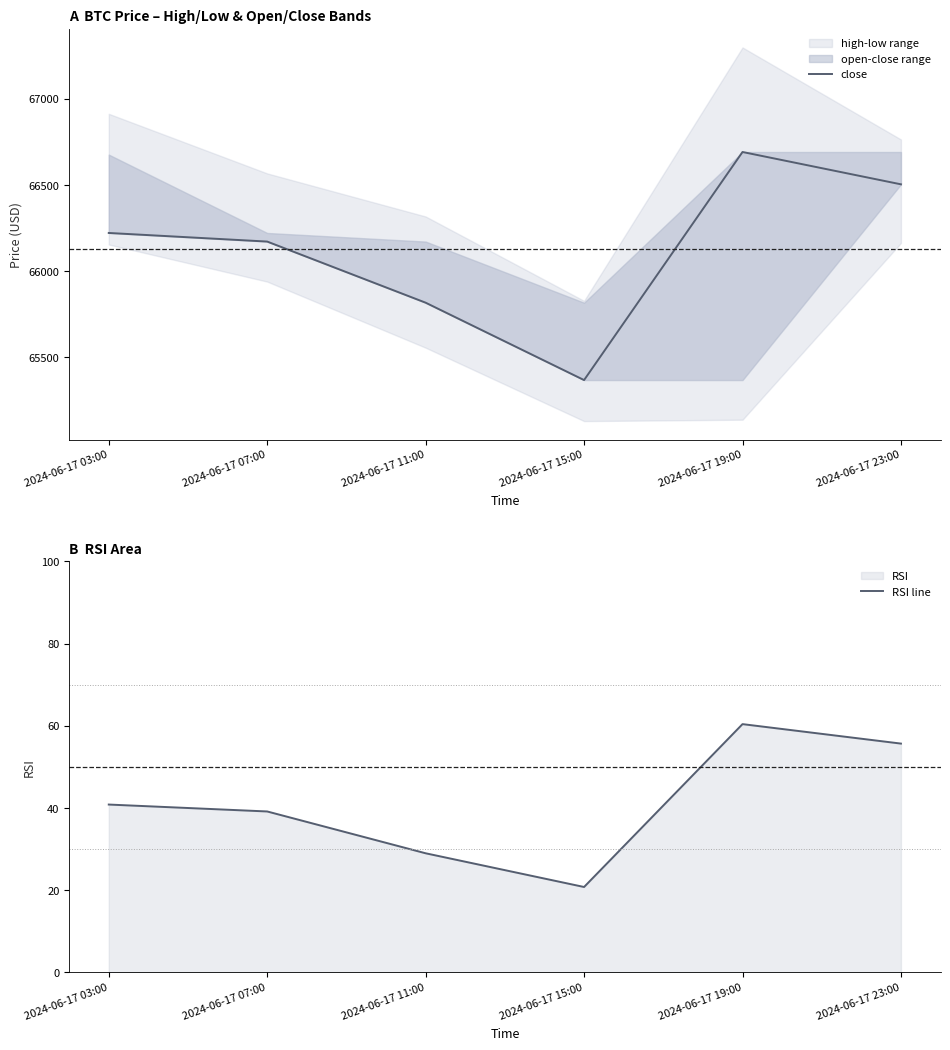

What is the label of the 3rd point from the left?

2024-06-17 11:00